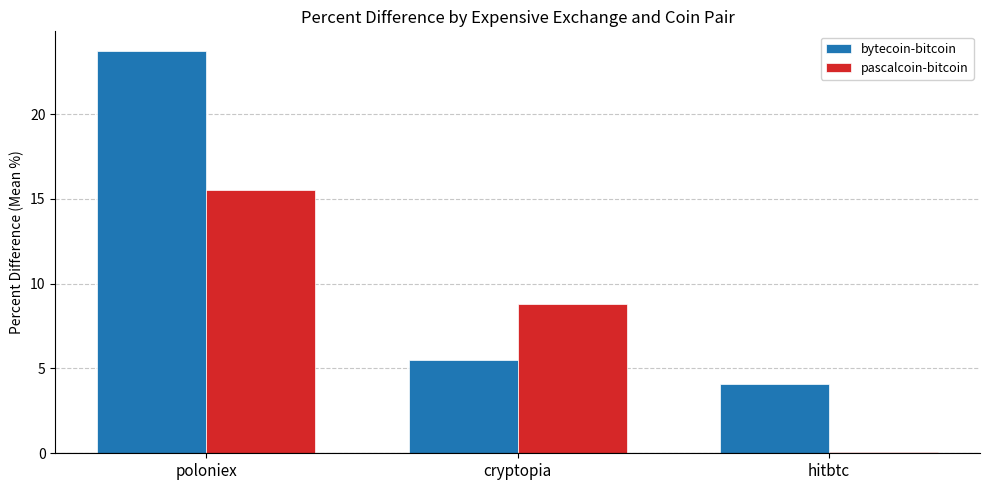

What position from the left is cryptopia?

2